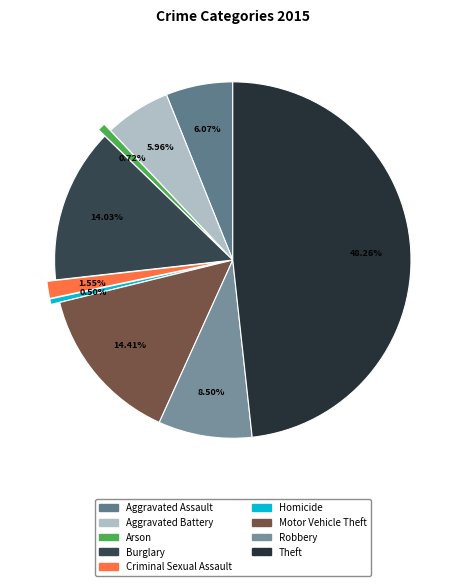

Do Aggravated Battery and Criminal Sexual Assault together represent more than half of the pie?

No